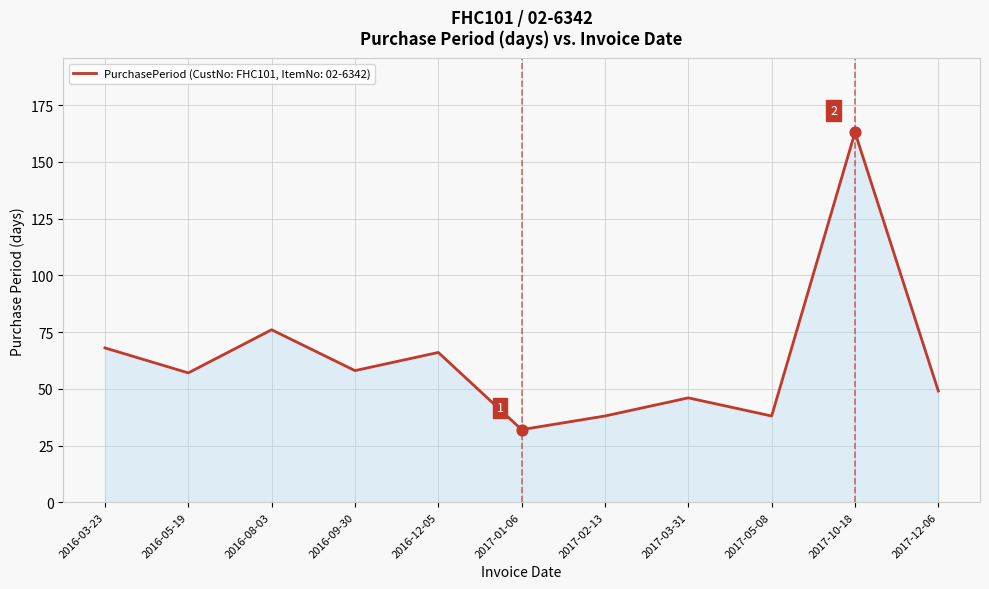

Between 2017-01-06 and 2016-09-30, which is larger?

2016-09-30